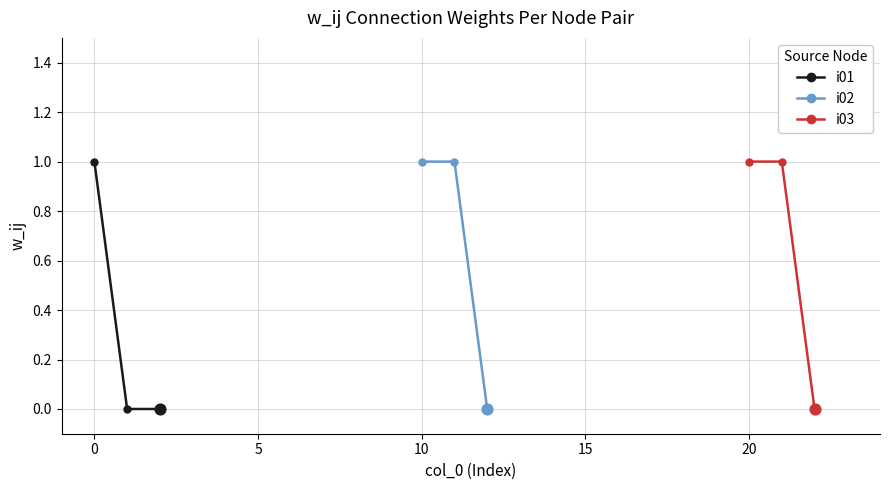

Which series reaches the minimum Y coordinate?

i01